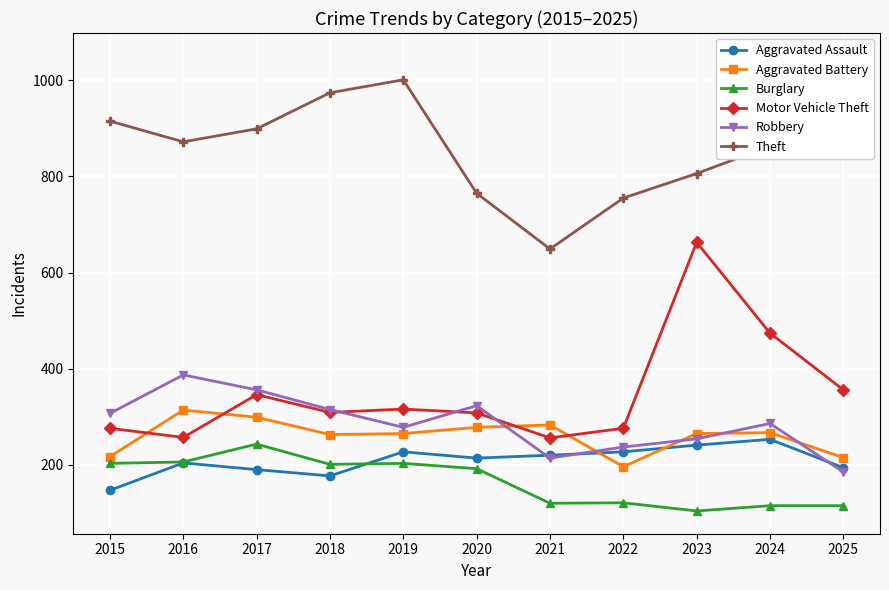

What is the total value across all series at 2023?

2333